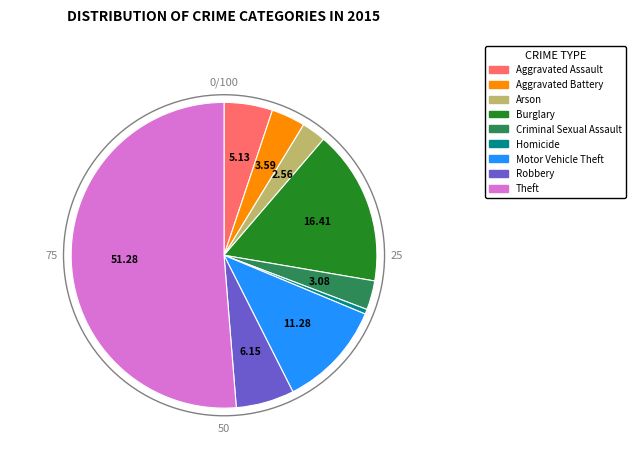

Combined, do Burglary and Aggravated Assault account for over 50%?

No